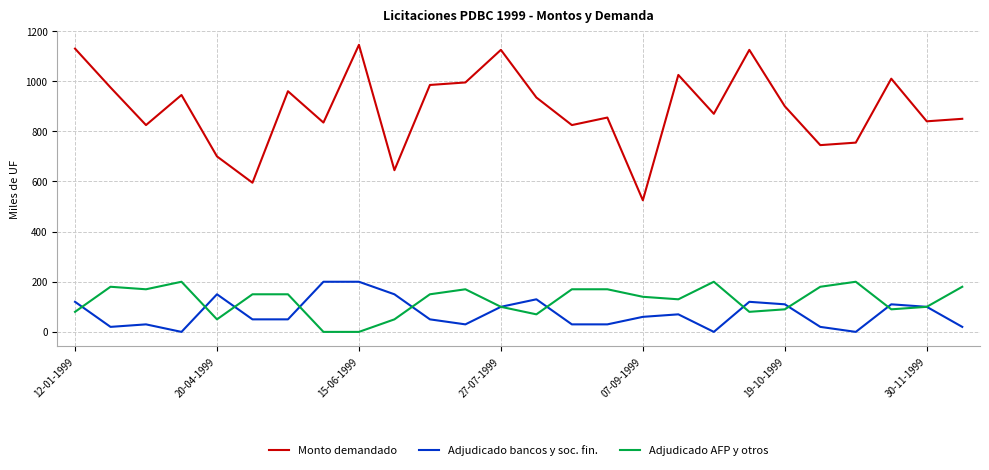

True or false: Adjudicado AFP y otros and Monto demandado intersect in this chart.

False